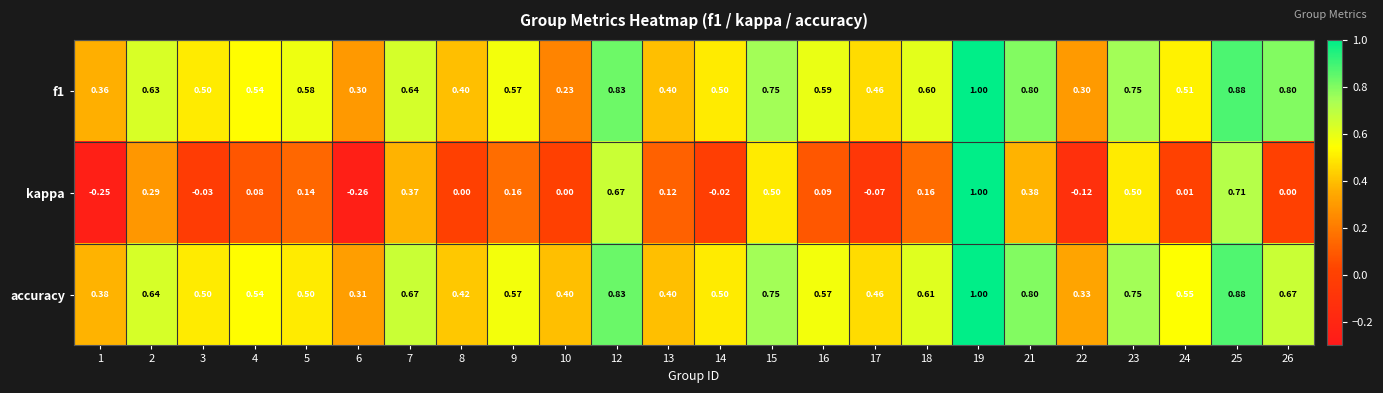

Which series has the largest total across all categories?

accuracy